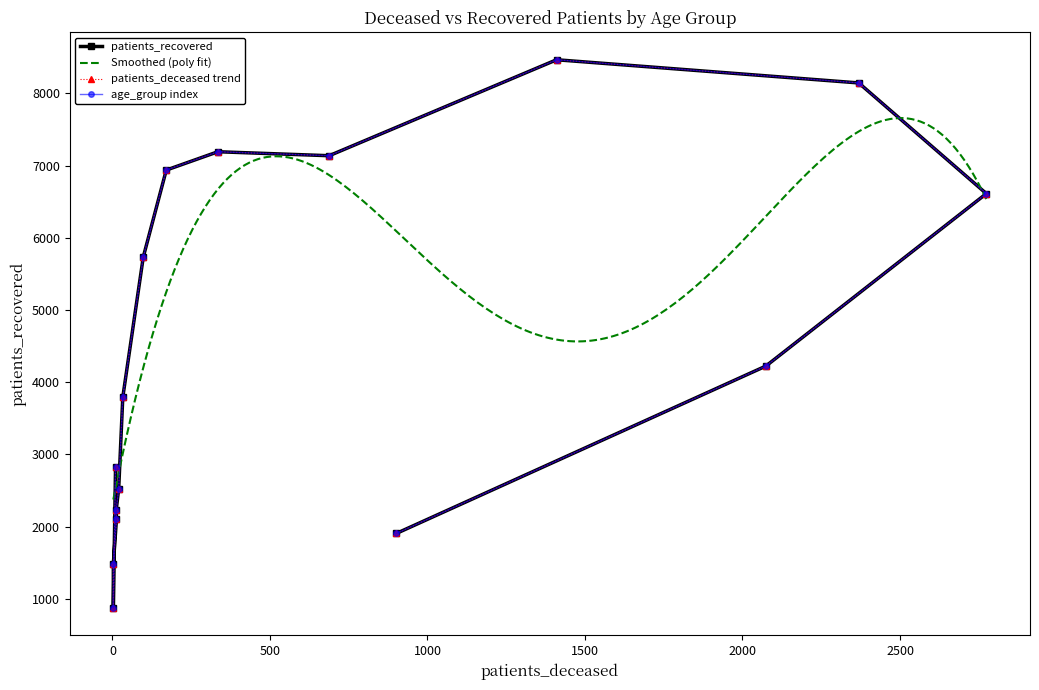

What is the highest value of the Smoothed (poly fit) series?

7657.1